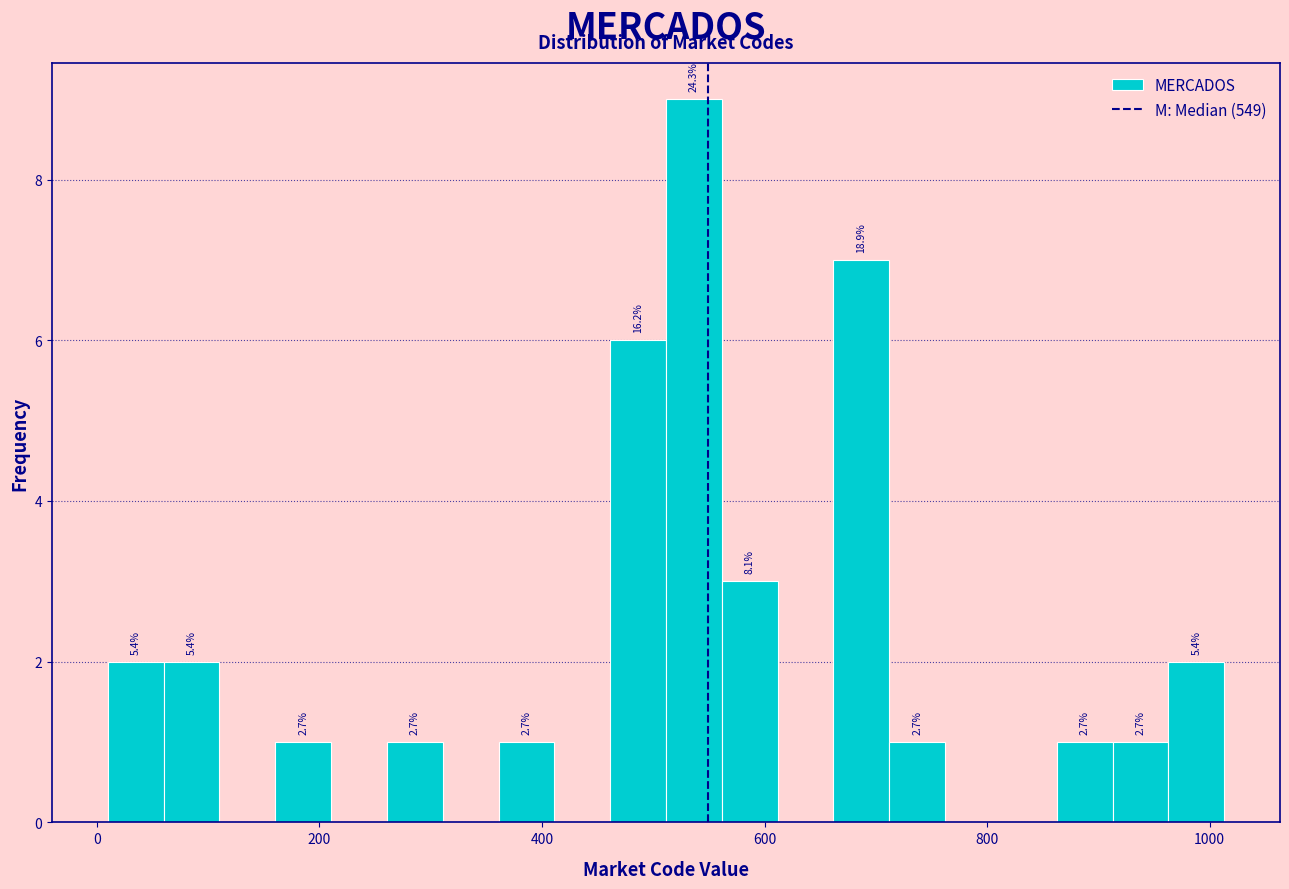

Around what value on the x-axis is the tallest bar? Give the approximate position of its centre, as read against the axis.

540